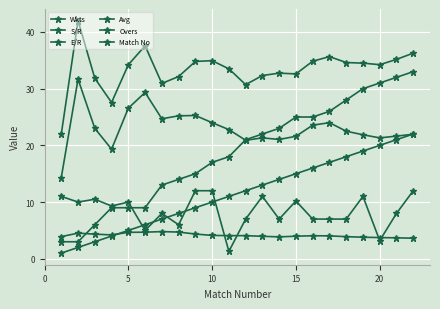

What is the smallest value displayed?

1.0